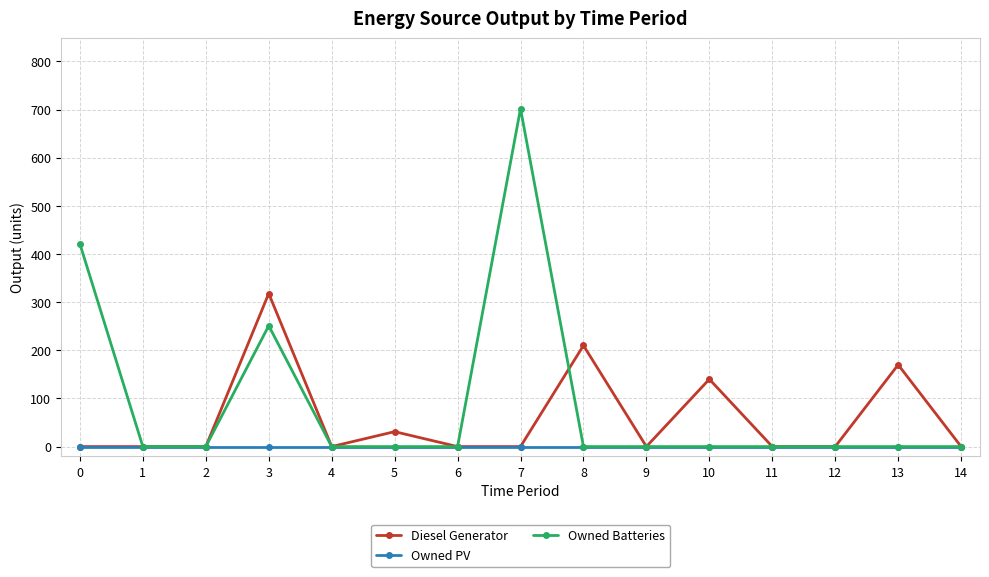

List the series in order of their overall mean, lowest first.

Owned PV, Diesel Generator, Owned Batteries